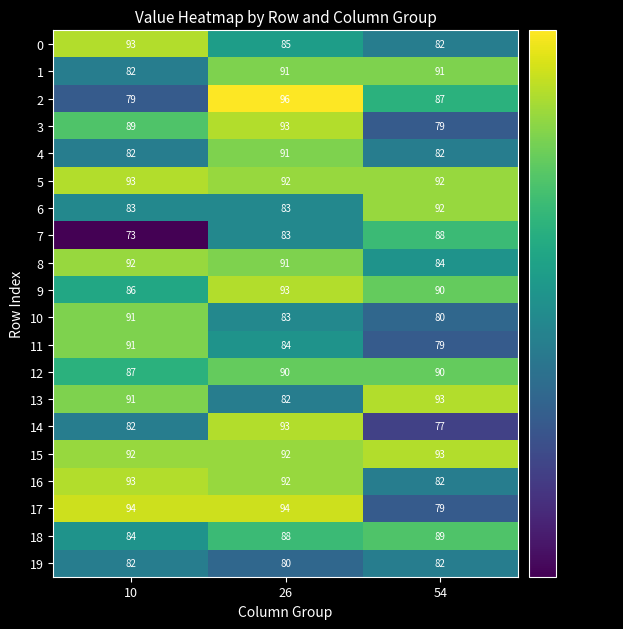

Which label corresponds to the largest value in the chart?

26